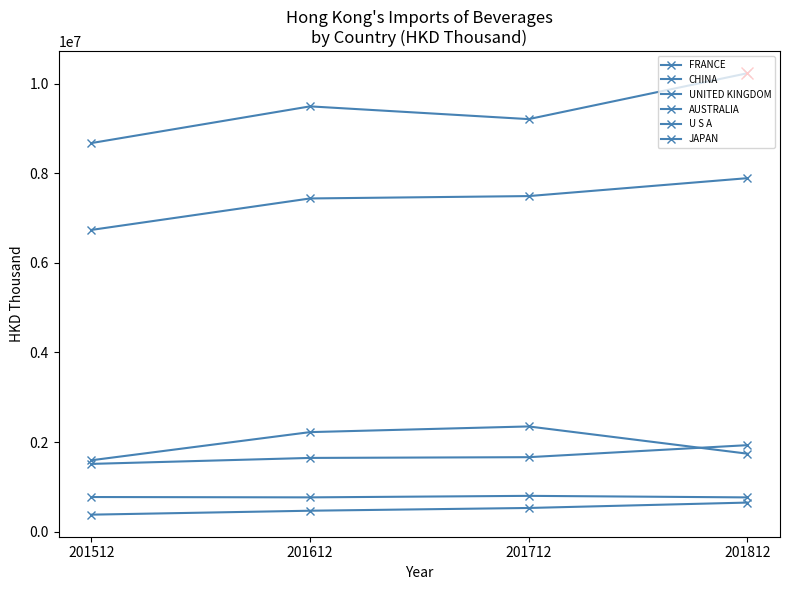

Which series has the largest range (max minus min)?

FRANCE